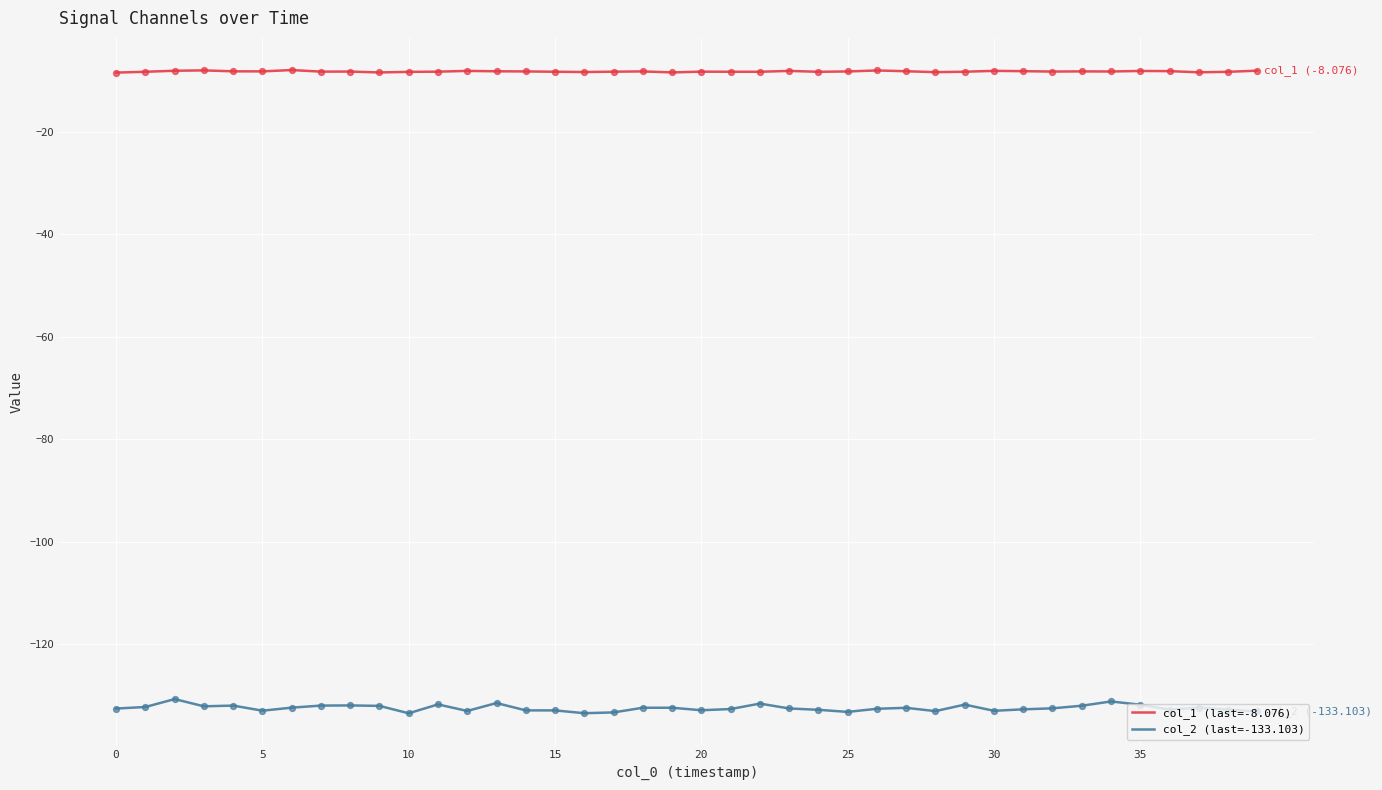

Which series has the largest total across all categories?

col_1 (last=-8.076)